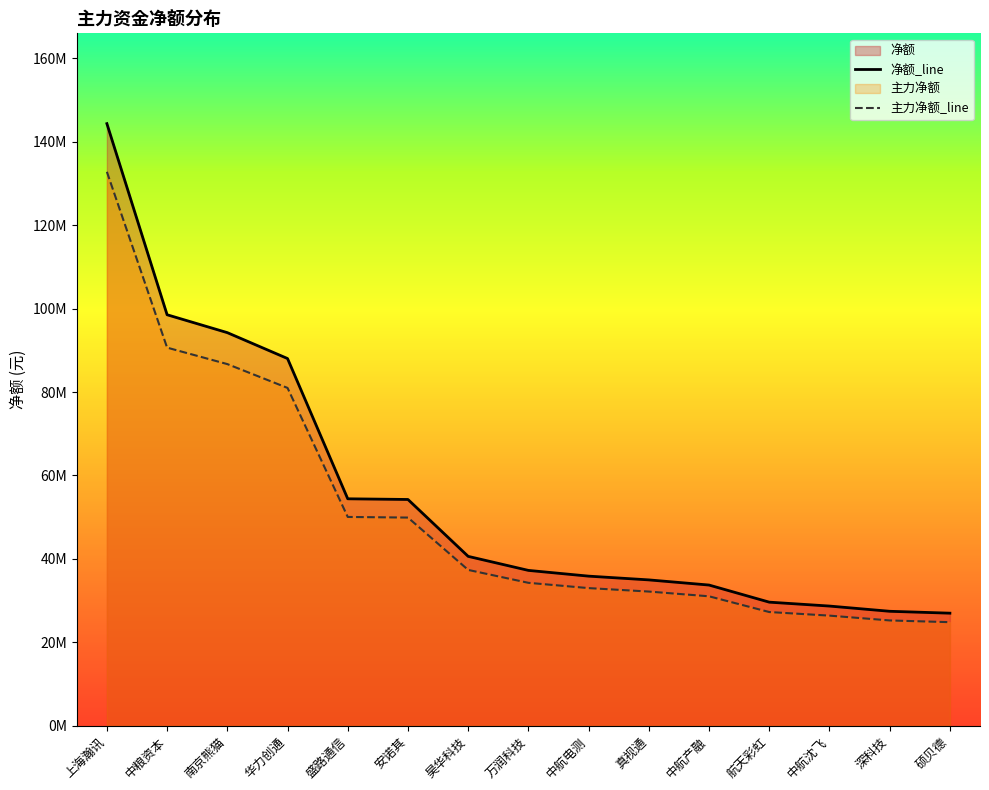

Which has a higher value, 中粮资本 or 中航电测?

中粮资本